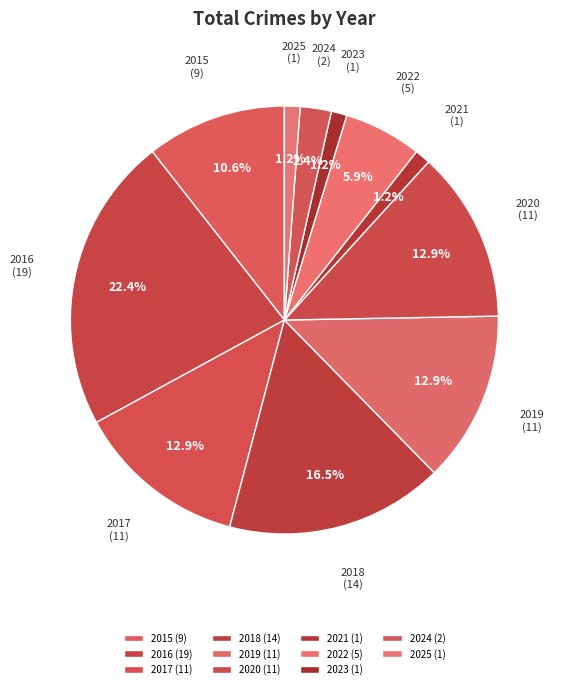

How many segments does this pie chart have?

11